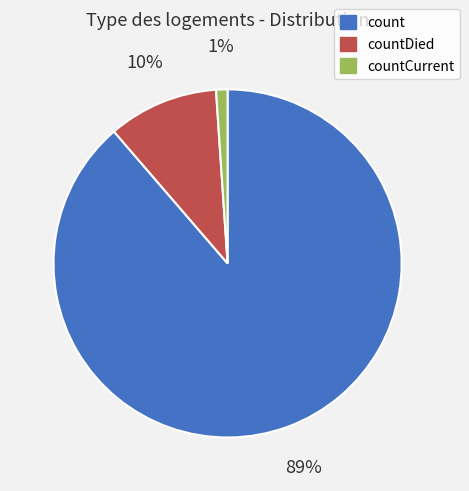

Which slice is the largest?

count